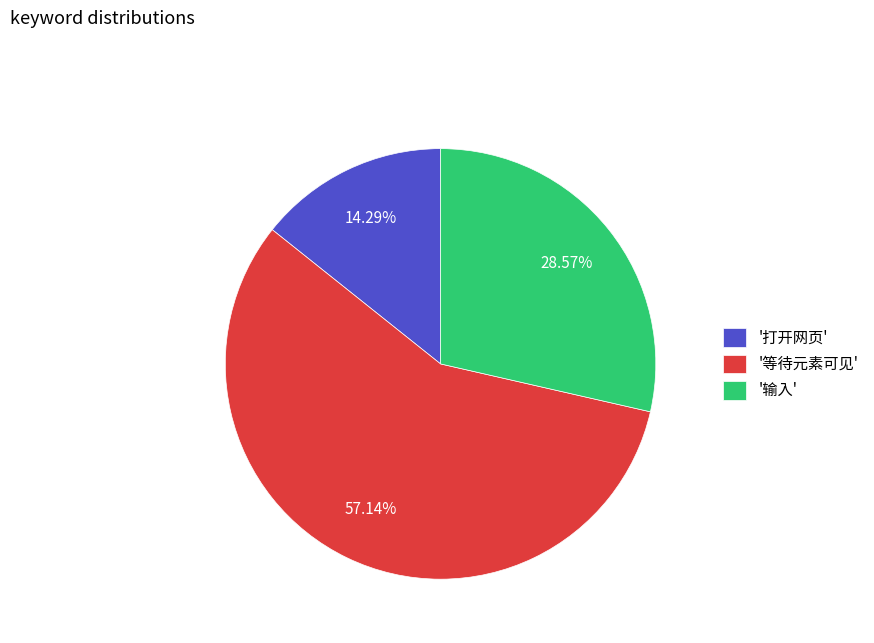

Rank the categories by value from lowest to highest.

'打开网页', '输入', '等待元素可见'